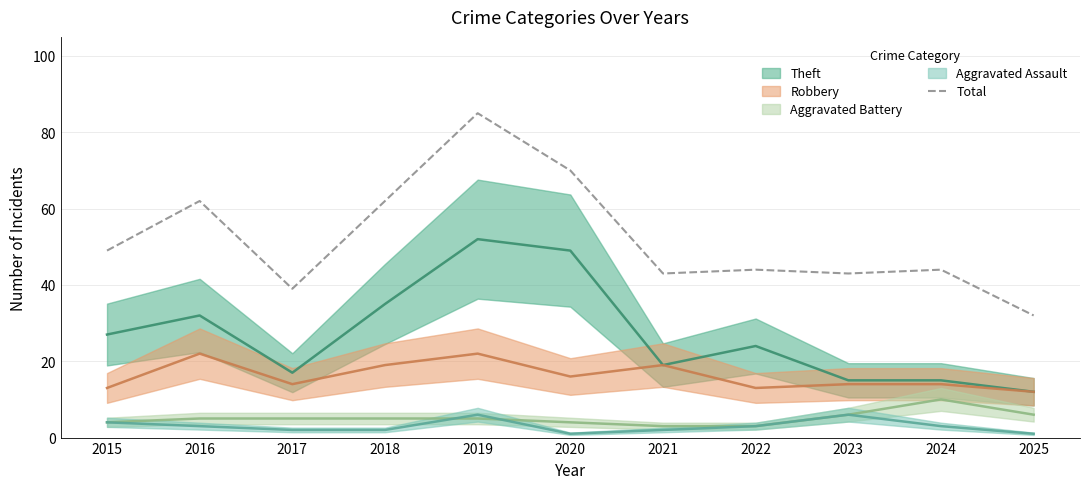

Reading left to right, what are all the values shown in this chart?

49	62	39	62	85	70	43	44	43	44	32